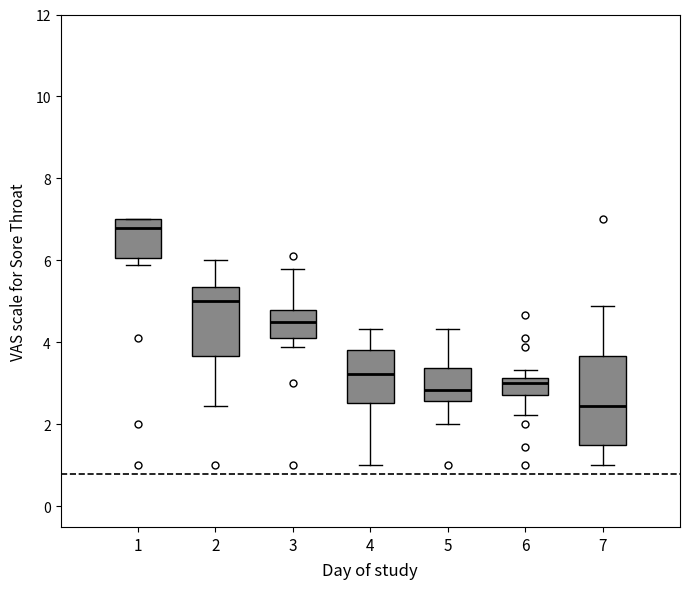

Reading left to right, read every box against the y-axis: the position of its median line, the range the box covers, and the ends of its whiskers. The values are not printed on the chart, so give them approximately, as read against the axis.

1: median 6.8, box 6.0 to 7.0, whiskers 5.8 to 7.0
2: median 5.0, box 3.6 to 5.4, whiskers 2.4 to 6.0
3: median 4.6, box 4.2 to 4.8, whiskers 3.8 to 5.8
4: median 3.2, box 2.6 to 3.8, whiskers 1.0 to 4.4
5: median 2.8, box 2.6 to 3.4, whiskers 2.0 to 4.4
6: median 3.0, box 2.8 to 3.2, whiskers 2.2 to 3.4
7: median 2.4, box 1.6 to 3.6, whiskers 1.0 to 4.8